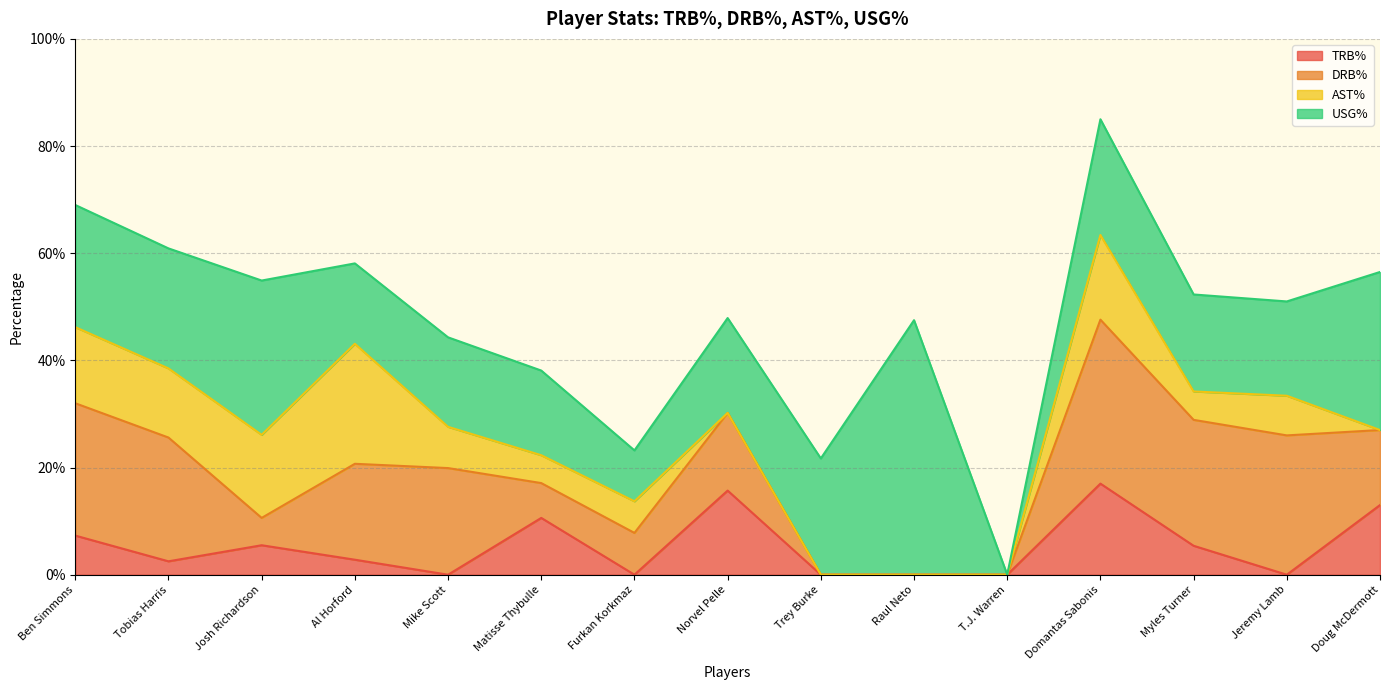

Between Furkan Korkmaz and Mike Scott, which is larger?

Furkan Korkmaz